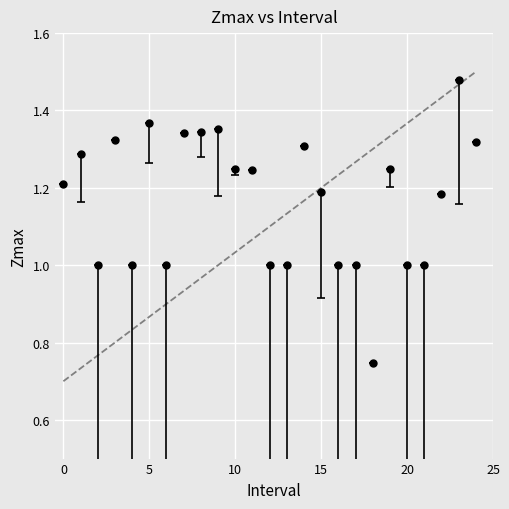

What is the value of the 3rd point from the left?

1.0